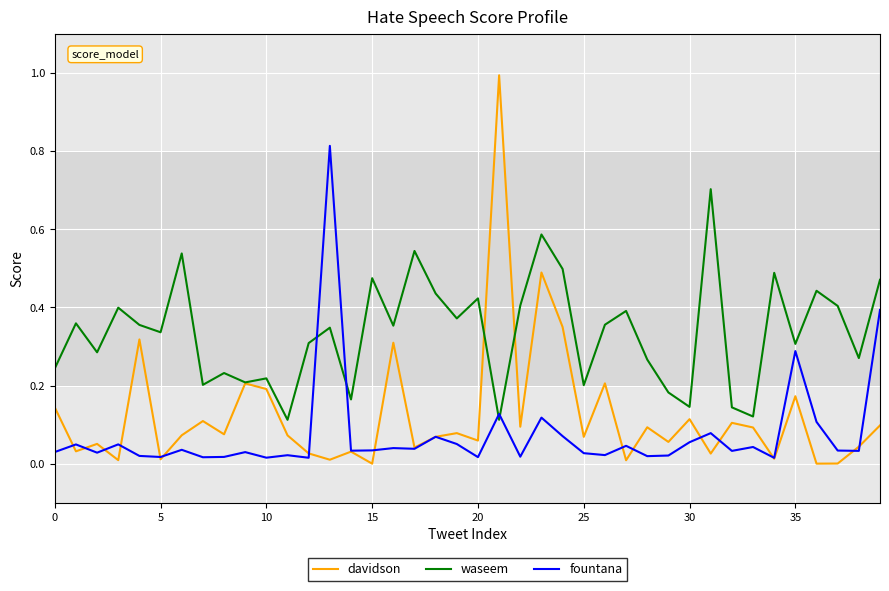

What is the maximum value shown in the chart?

1.0